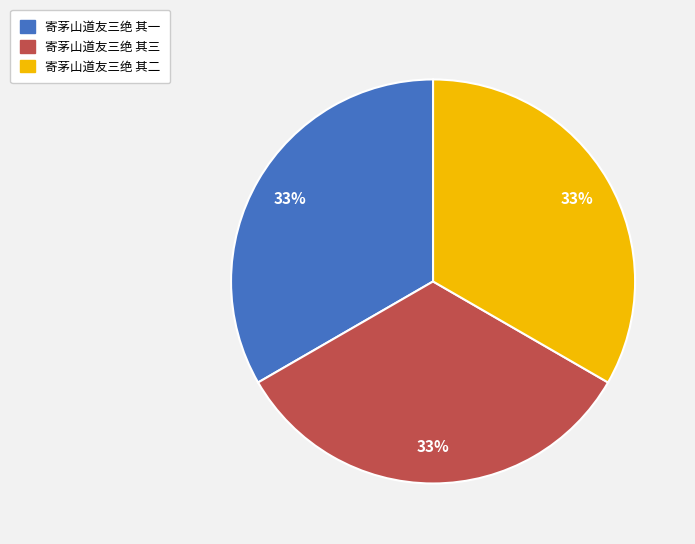

Is the sum of 寄茅山道友三绝 其二 and 寄茅山道友三绝 其一 greater than half?

Yes